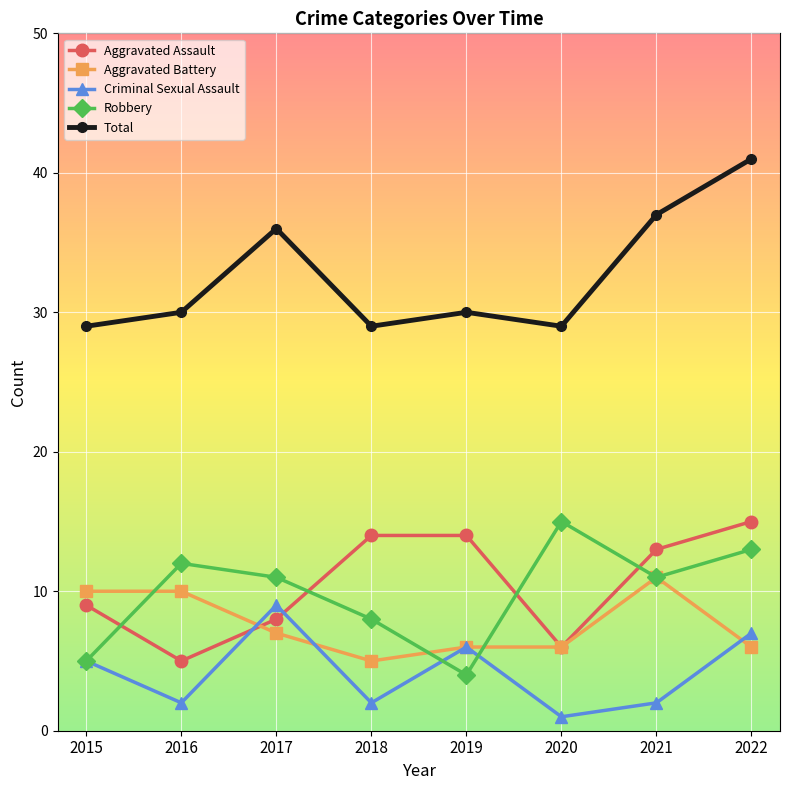

What is the difference between the second highest and second lowest values in the Aggravated Battery series?

4